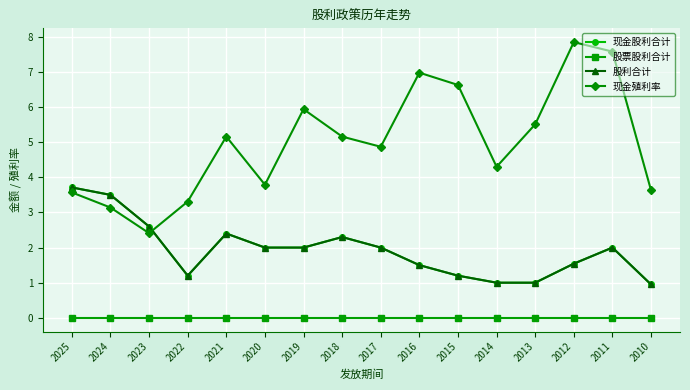

At which label does 现金殖利率 reach its peak?

2012